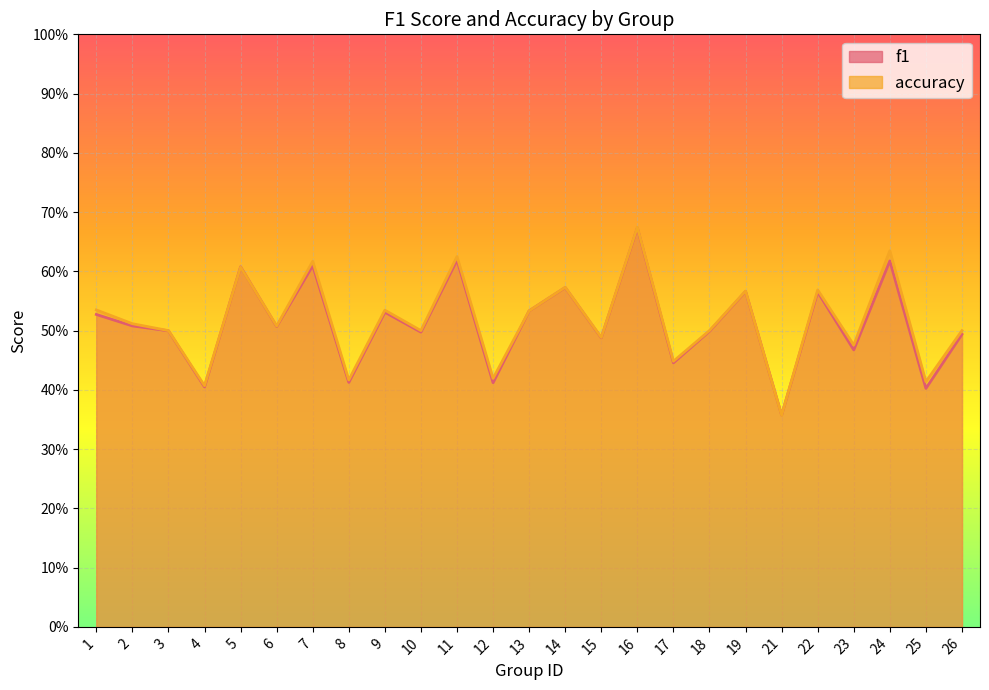

Which category has the lowest value across all series?

21